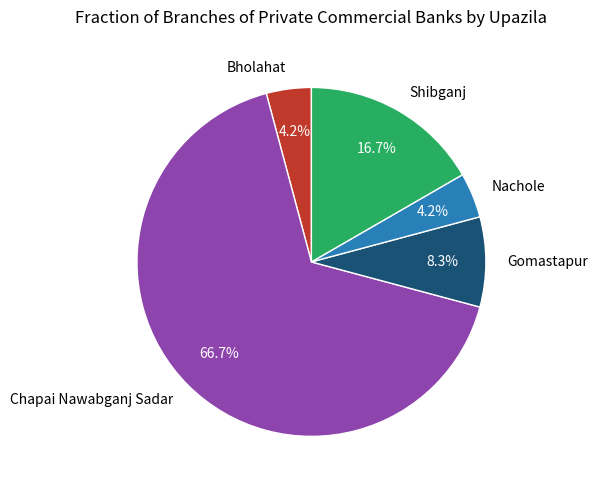

Which slice is the largest?

Chapai Nawabganj Sadar